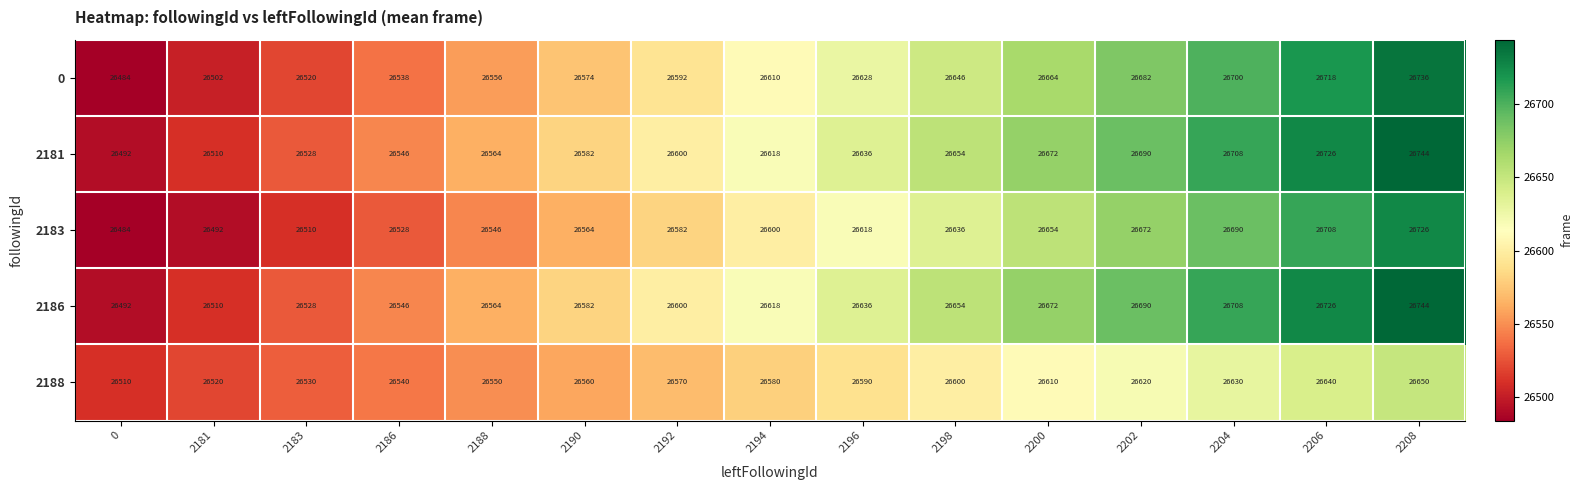

What is the average value of the 2181 series?

26618